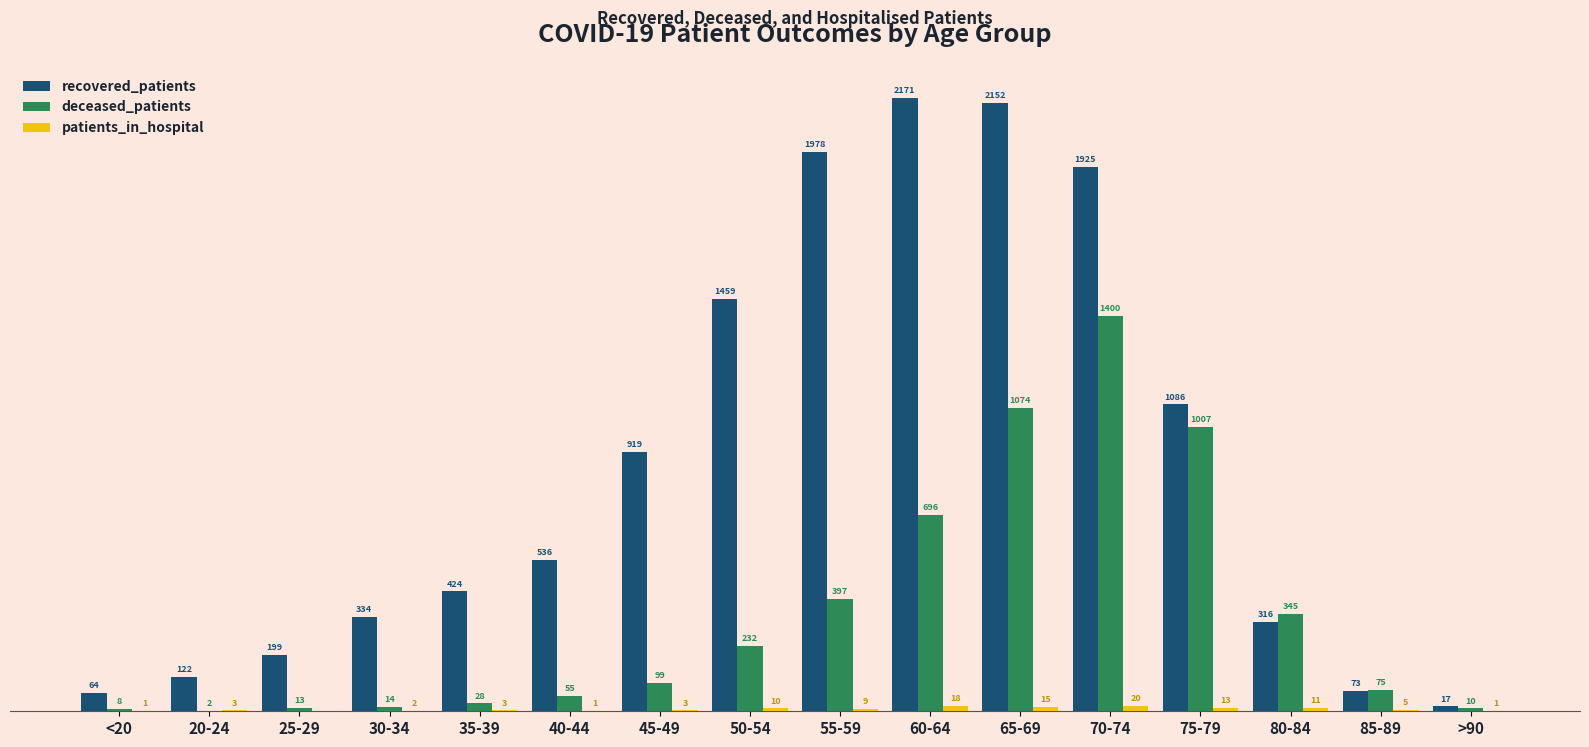

Is the value of recovered_patients at 50-54 greater than the value of deceased_patients at 70-74?

Yes